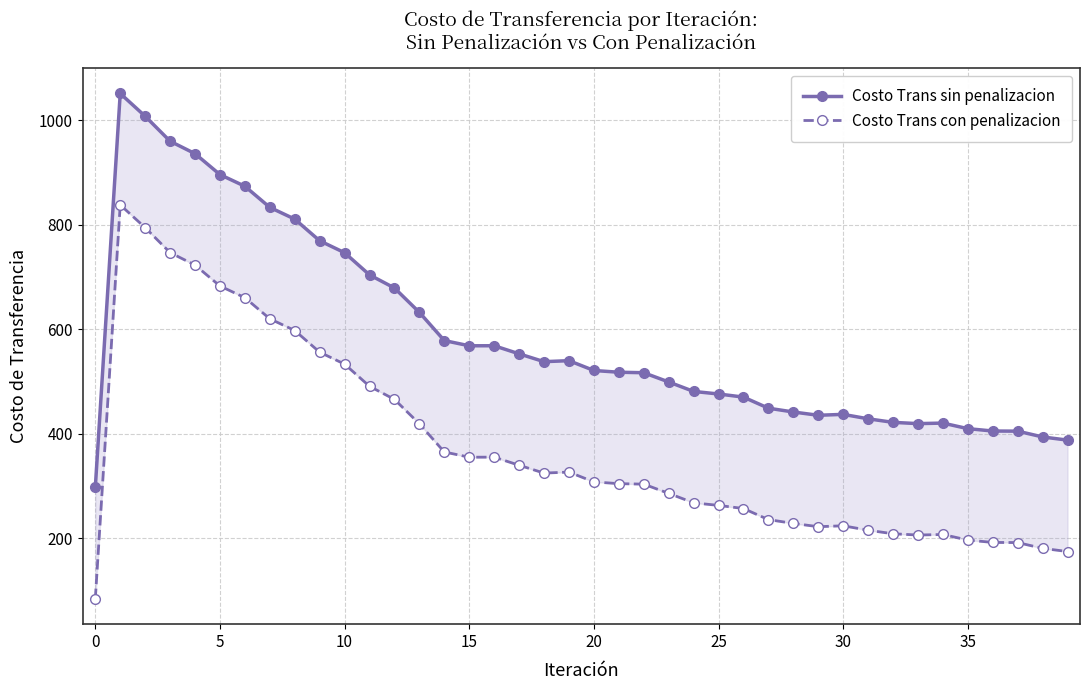

At which category does Costo Trans con penalizacion reach its first local valley?

15